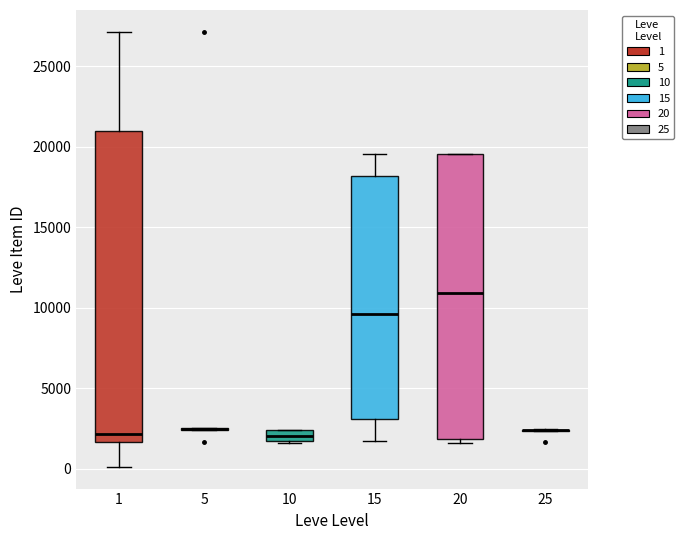

Comparing the boxes themselves (not the whiskers), which one is the tallest?

1